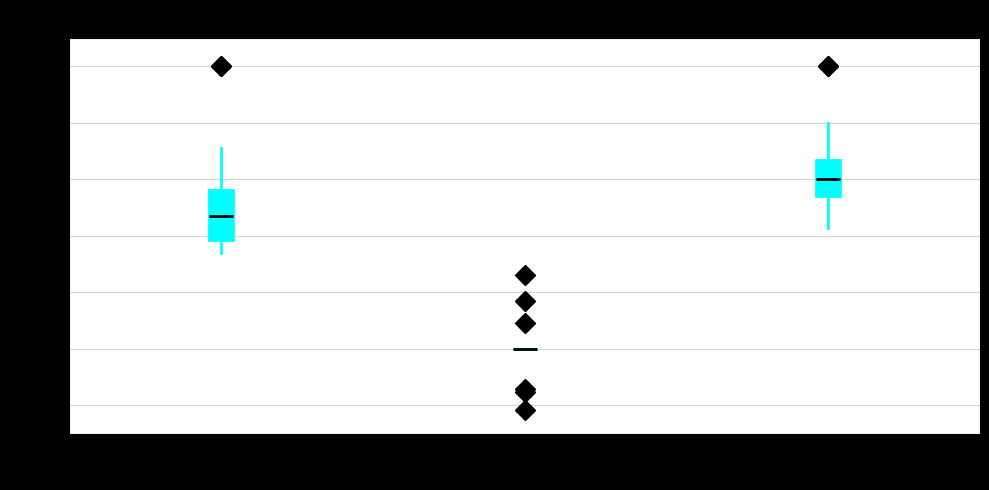

Reading left to right, read every box against the y-axis: the position of its median line, the range the box covers, and the ends of its whiskers. The values are not printed on the chart, so give them approximately, as read against the axis.

f1 (N=25): median 0.46, box 0.38 to 0.56, whiskers 0.34 to 0.72
kappa (N=25): box collapsed to a line at 0.00, whiskers 0.00 to 0.00
accuracy (N=25): median 0.60, box 0.54 to 0.66, whiskers 0.42 to 0.80